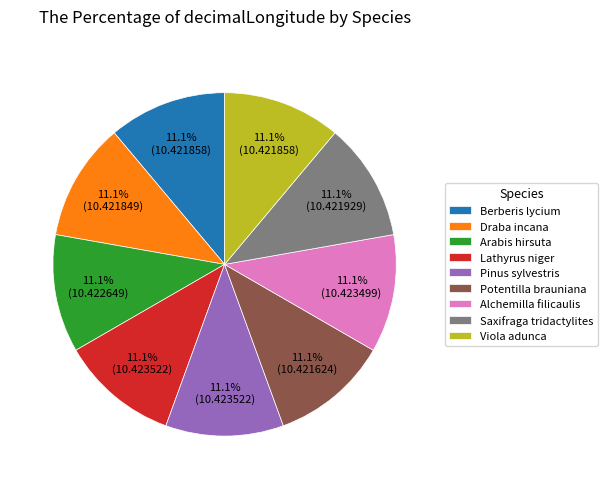

What percentage do Draba incana and Potentilla brauniana together represent?

22.2%